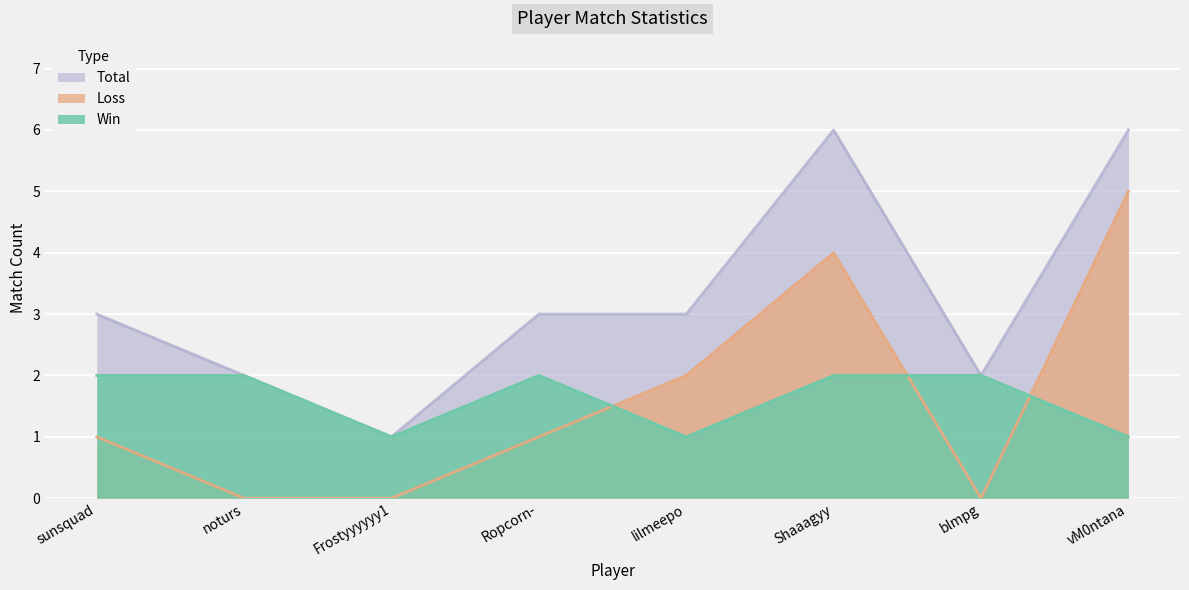

At which label is Win closest to 1?

Frostyyyyyy1